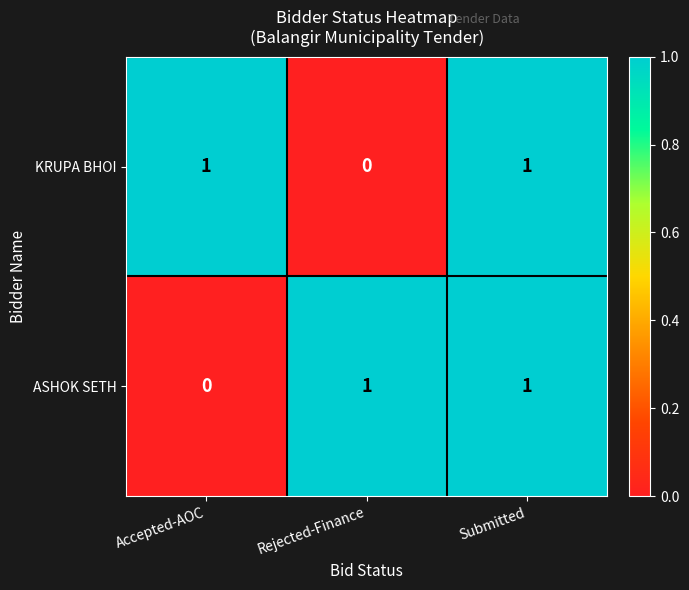

Is the value of ASHOK SETH at Accepted-AOC greater than the value of KRUPA BHOI at Submitted?

No